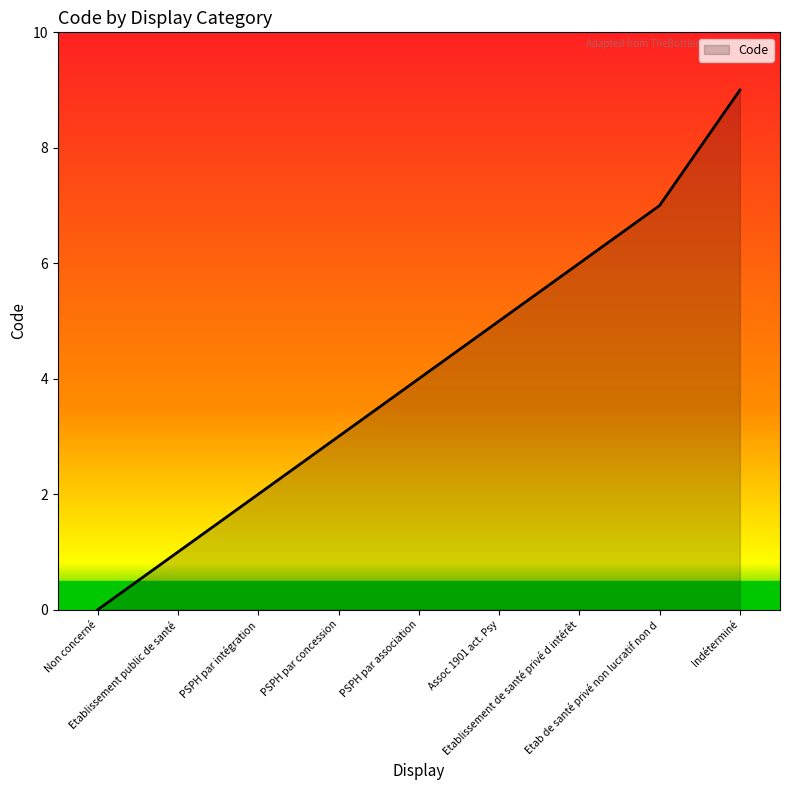

Count the number of data series in this chart.

1